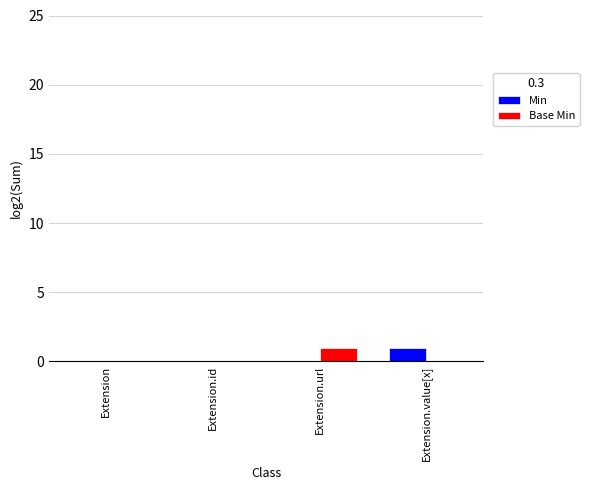

What are all the series names shown in the legend?

Min, Base Min